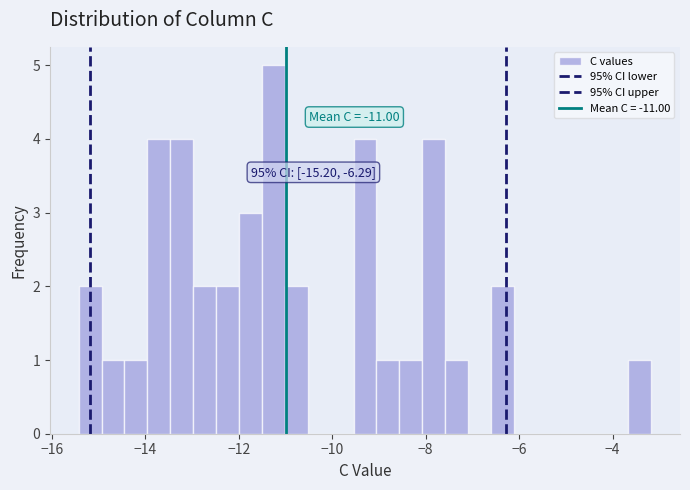

Around what value on the x-axis is the tallest bar? Give the approximate position of its centre, as read against the axis.

-11.2